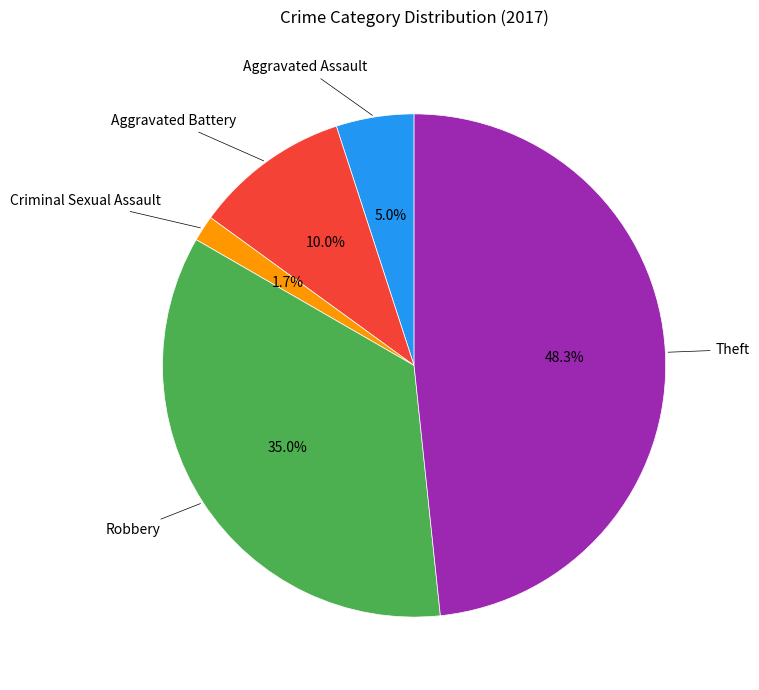

Is there any slice that represents more than half of the pie?

No